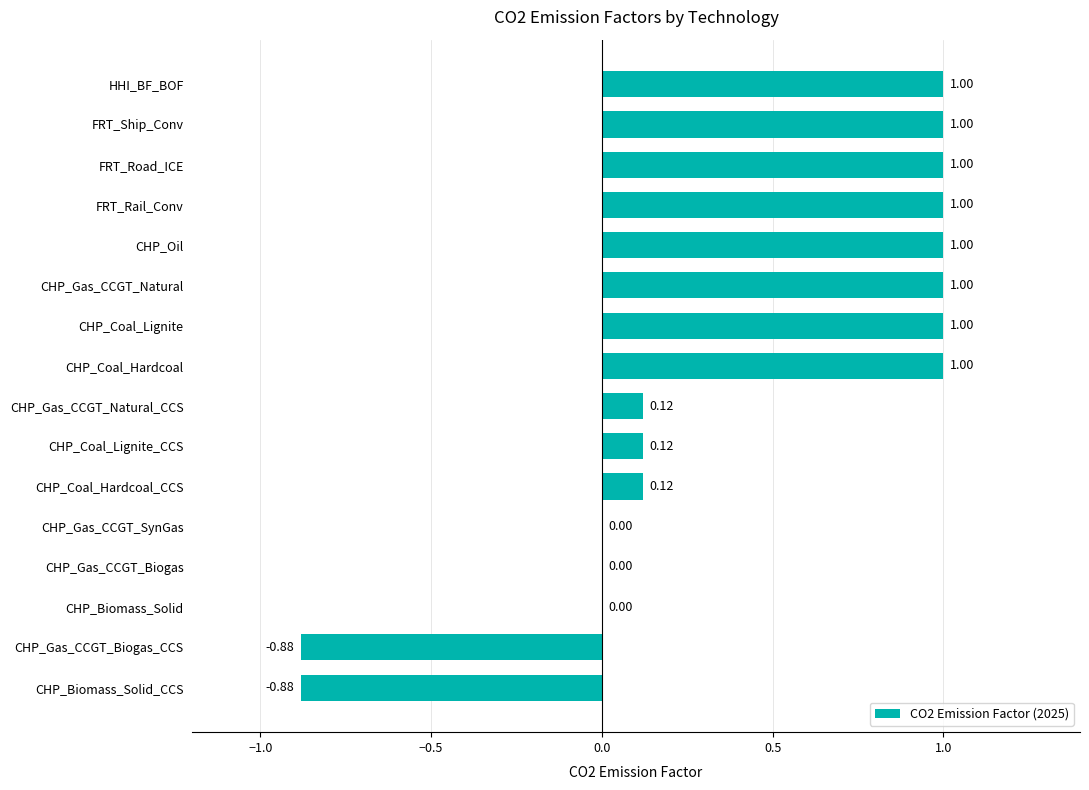

What is the sum of the values at CHP_Gas_CCGT_Natural and CHP_Coal_Hardcoal_CCS?

1.1